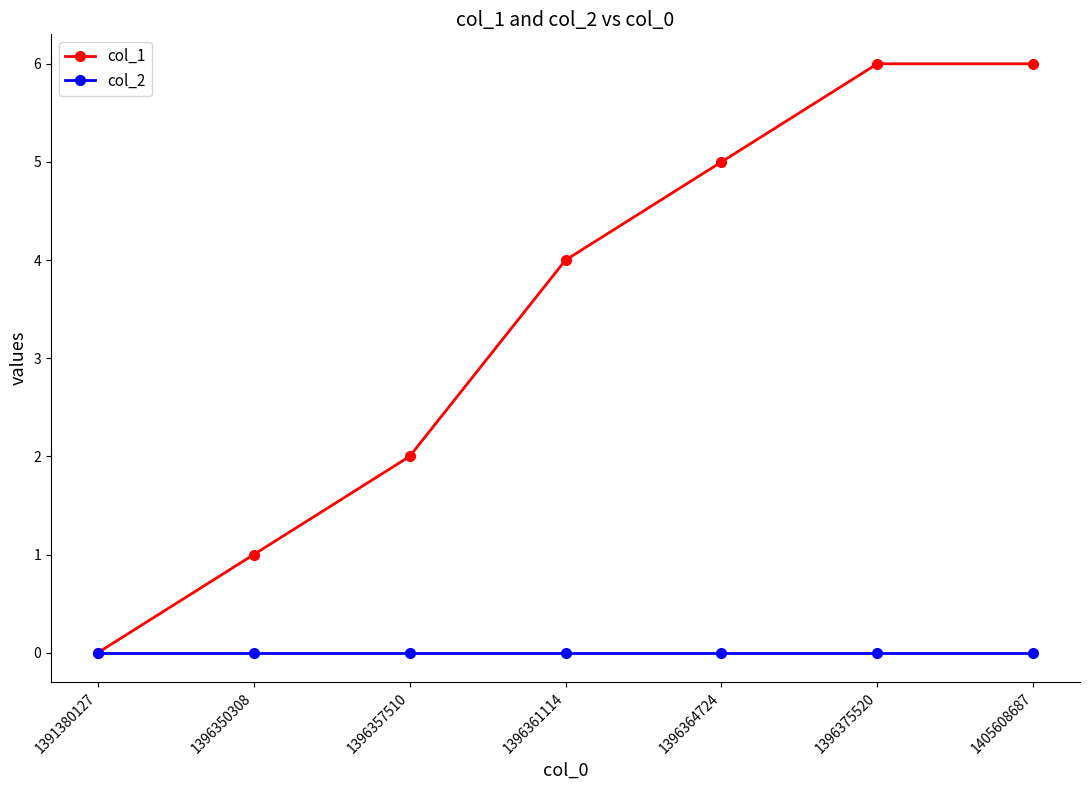

What is the maximum value shown in the chart?

6